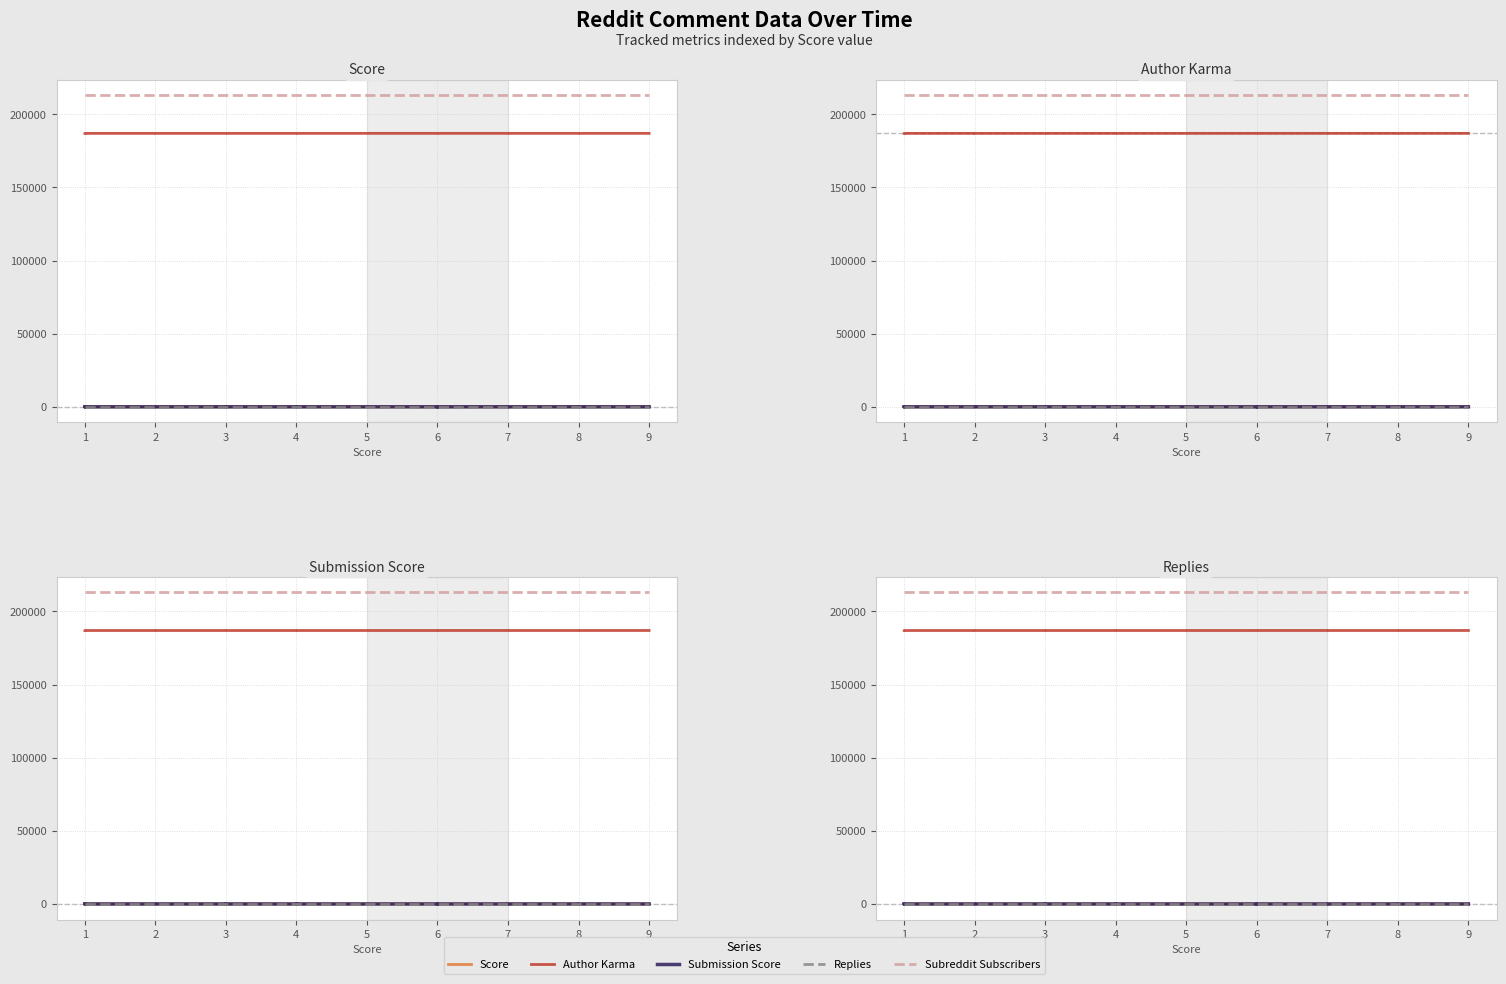

What is the maximum value for Score?

9